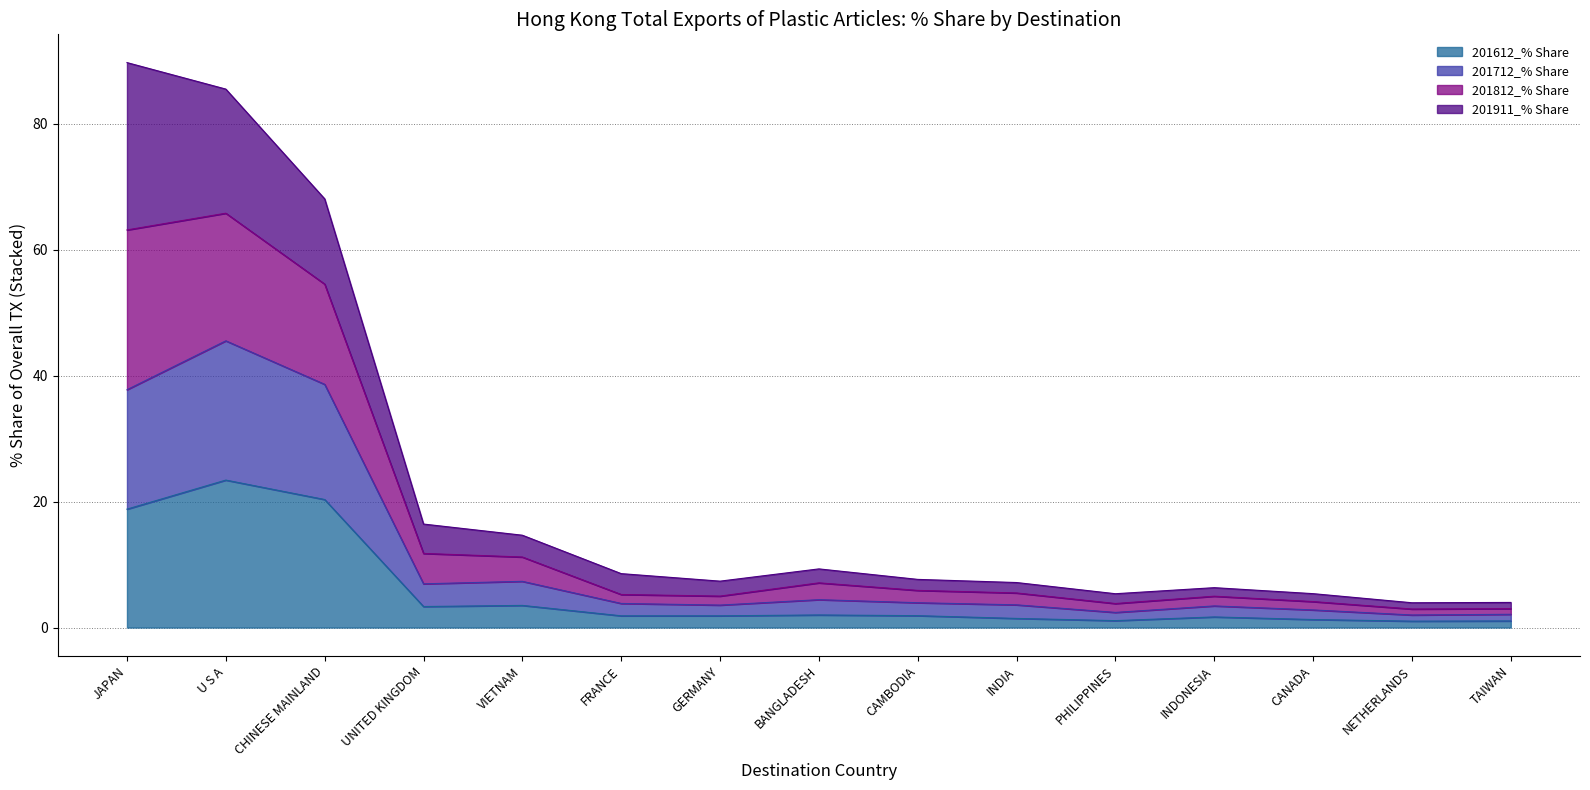

What is the maximum value for 201612_% Share?

23.4